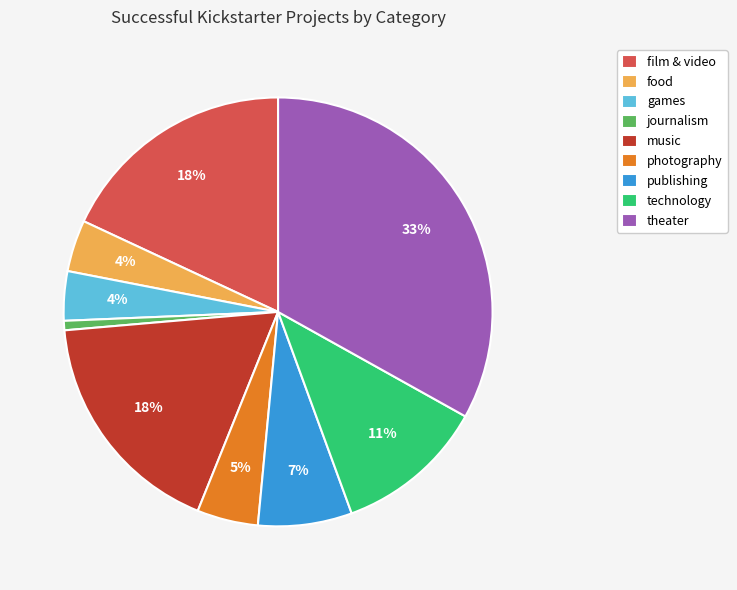

To the nearest percent, what is the difference between the largest and smallest slice percentages?

32%